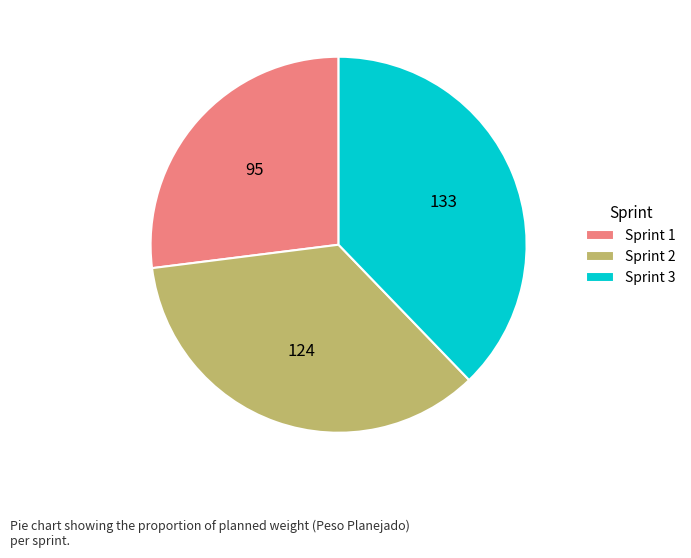

Combined, do Sprint 2 and Sprint 3 account for over 50%?

Yes